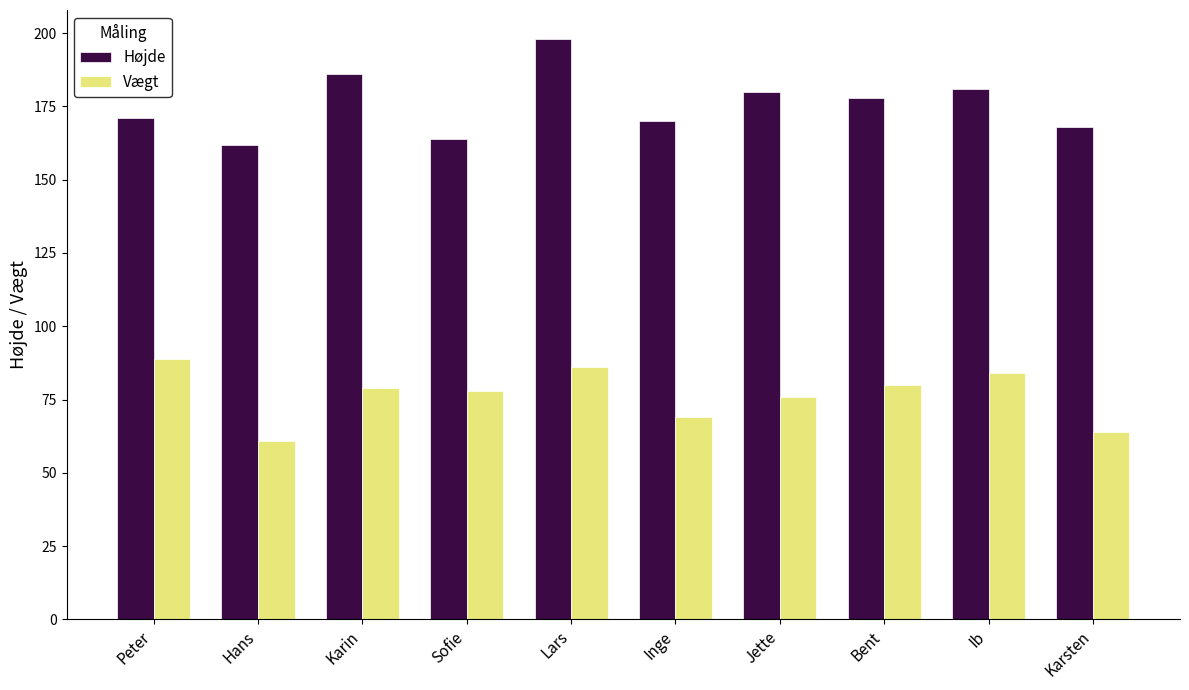

Which label corresponds to the largest value in the chart?

Lars